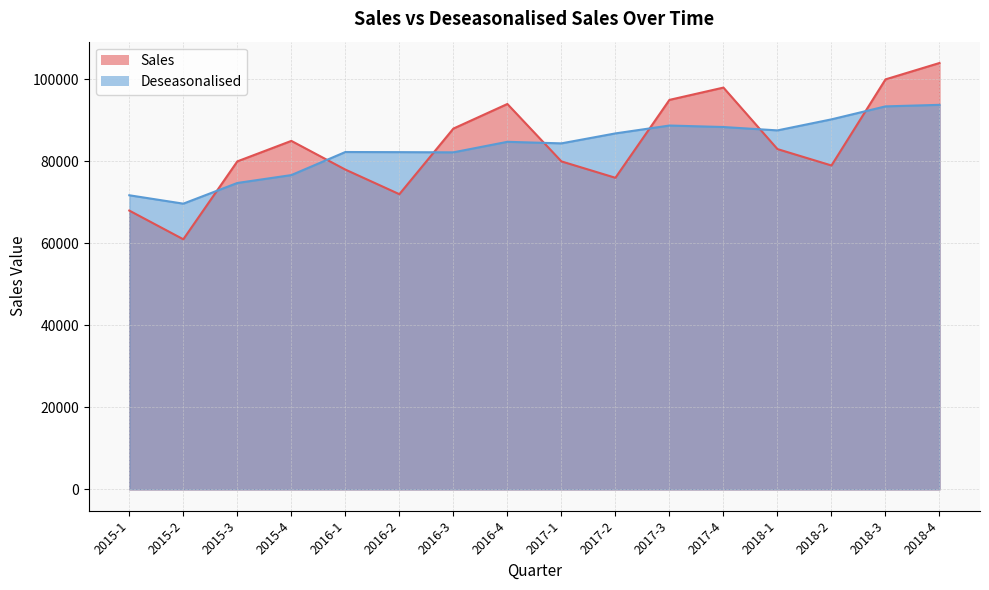

Where do Sales and Deseasonalised first cross each other?

2015-2 and 2015-3